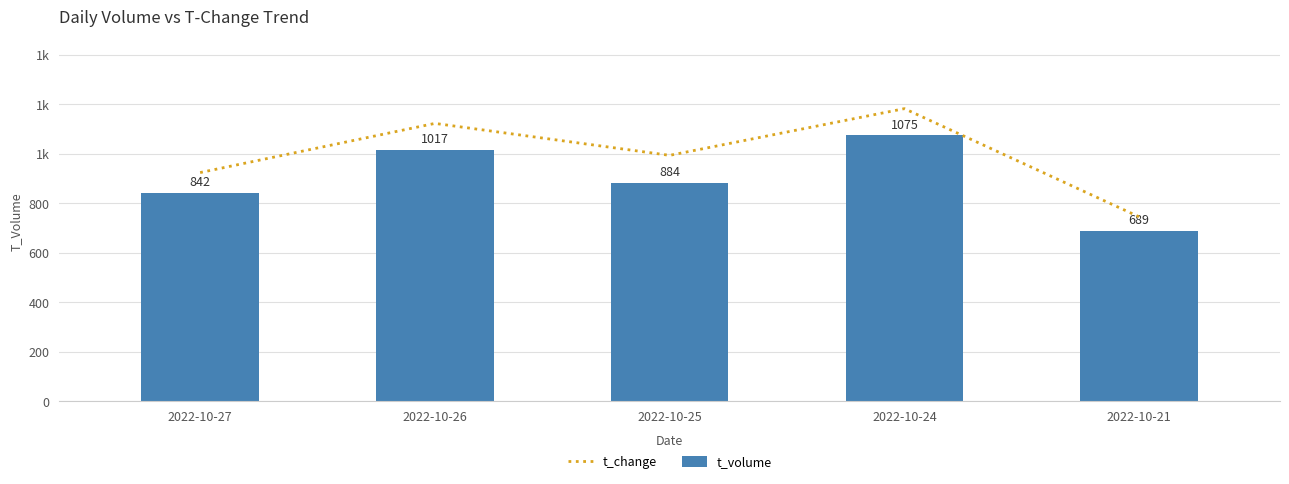

What is the spread (max minus min) of values at 2022-10-24?

107.5